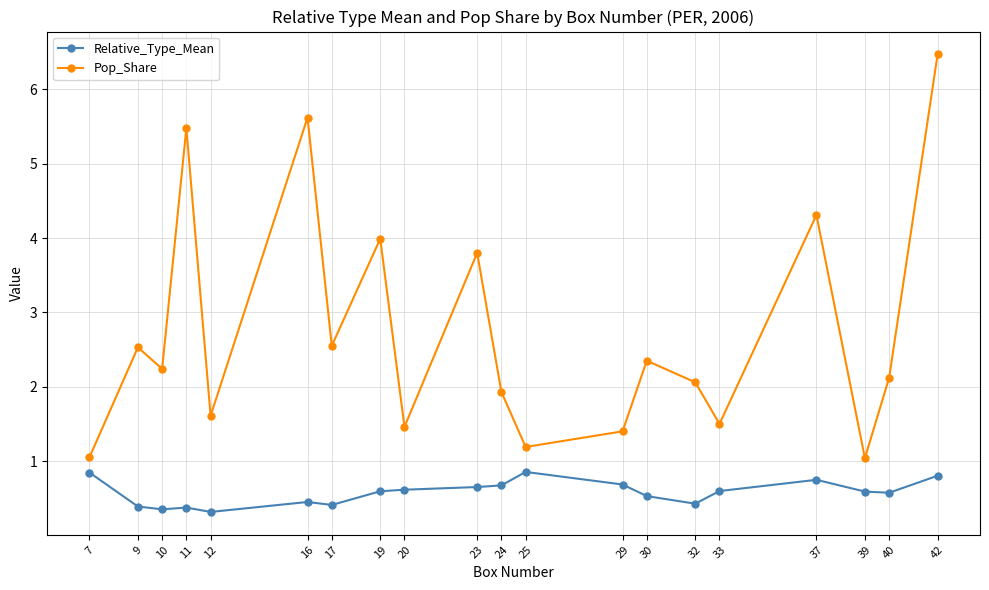

What is the difference between the maximum and minimum values in the Relative_Type_Mean series?

0.5